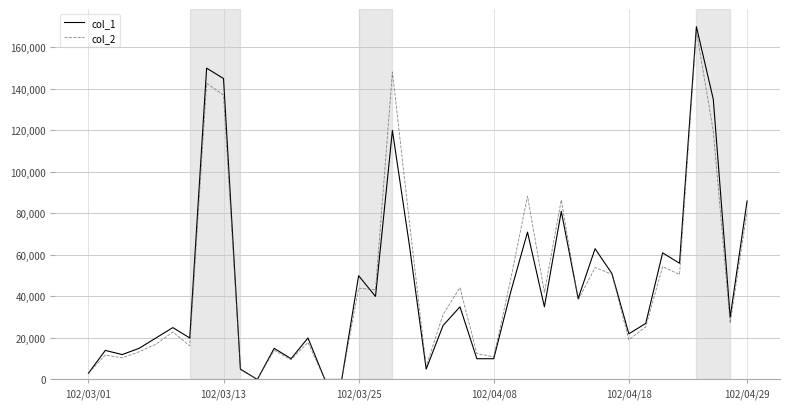

Which series has the widest spread of values?

col_1